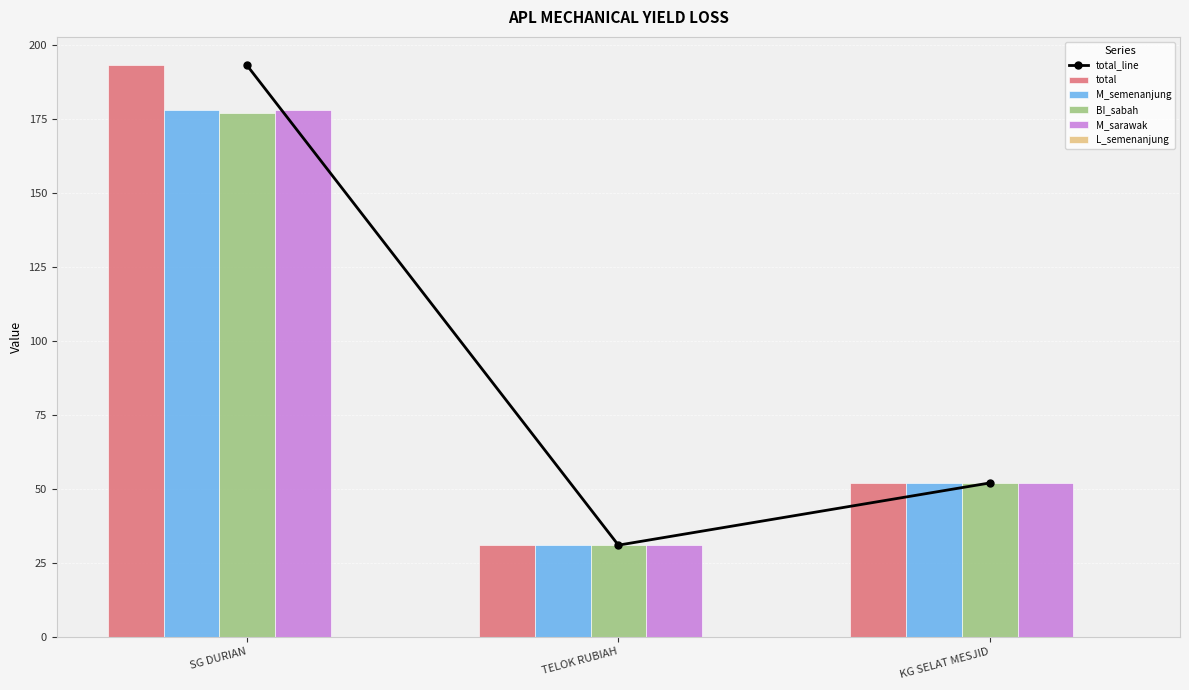

What position from the left is SG DURIAN?

1